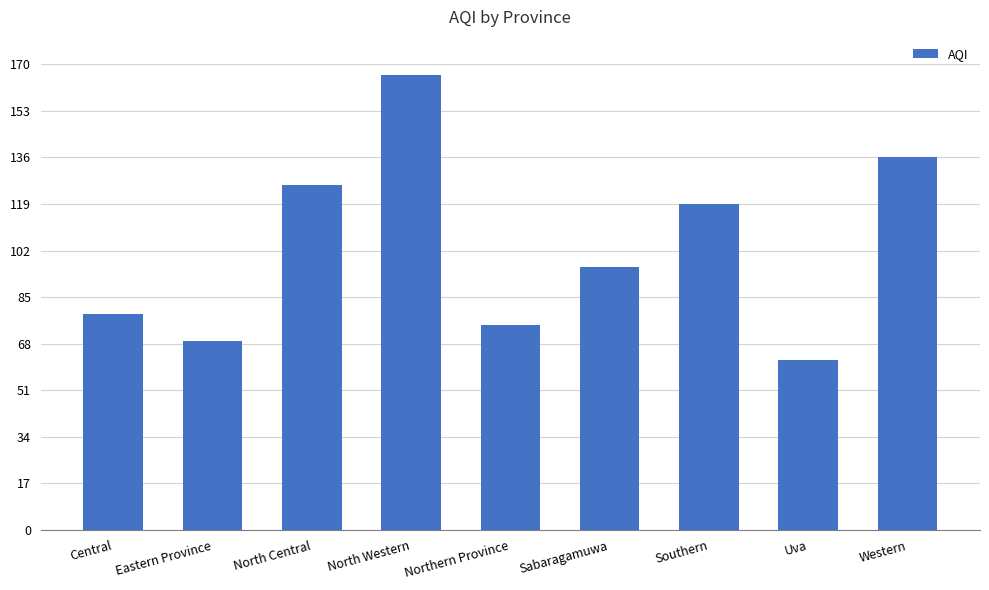

What is the sum of the values at Southern and Eastern Province?

188